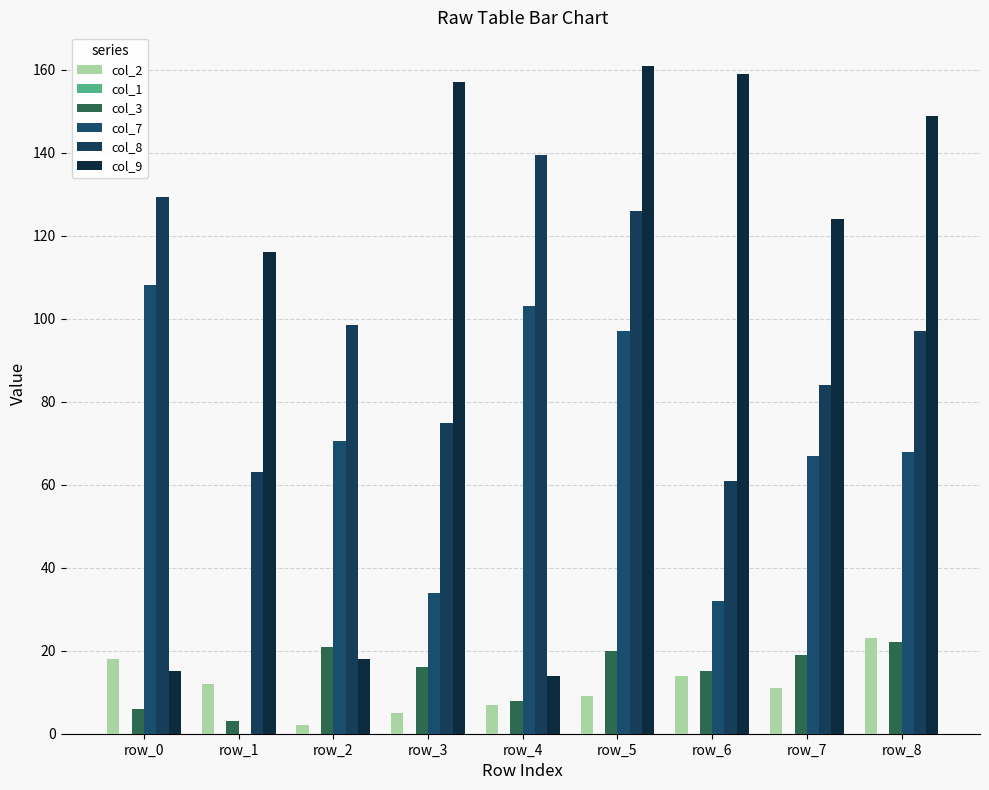

How many data points does each series have?

9